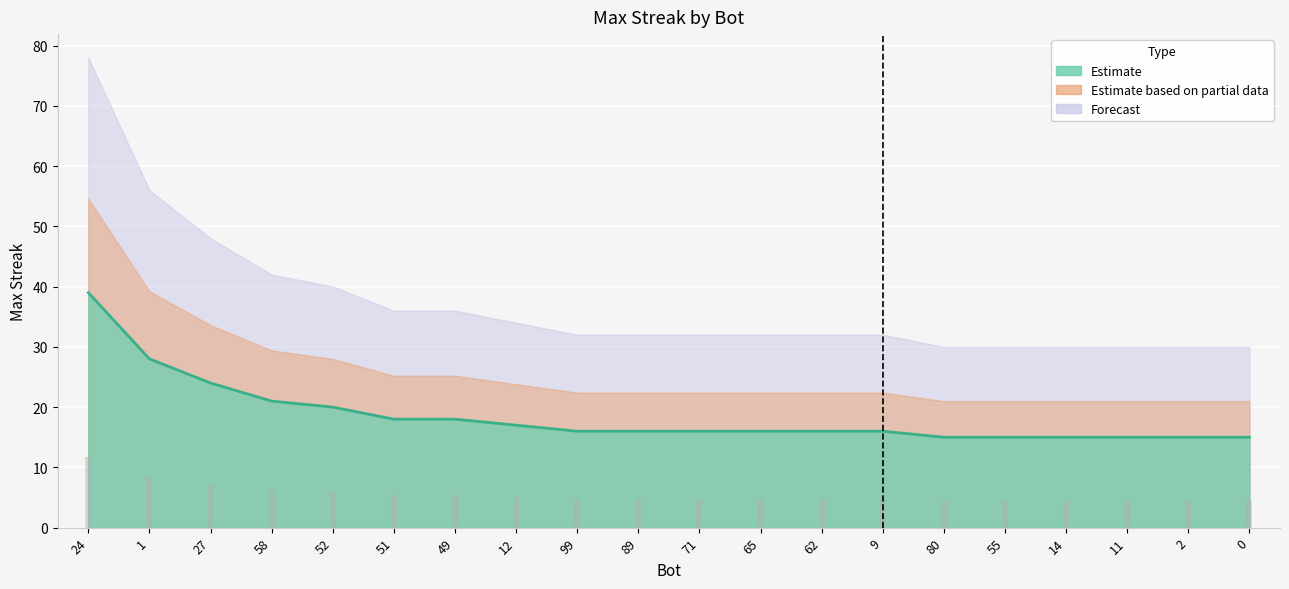

List the labels in order of value, largest first.

24, 1, 27, 58, 52, 51, 49, 12, 99, 89, 71, 65, 62, 9, 80, 55, 14, 11, 2, 0